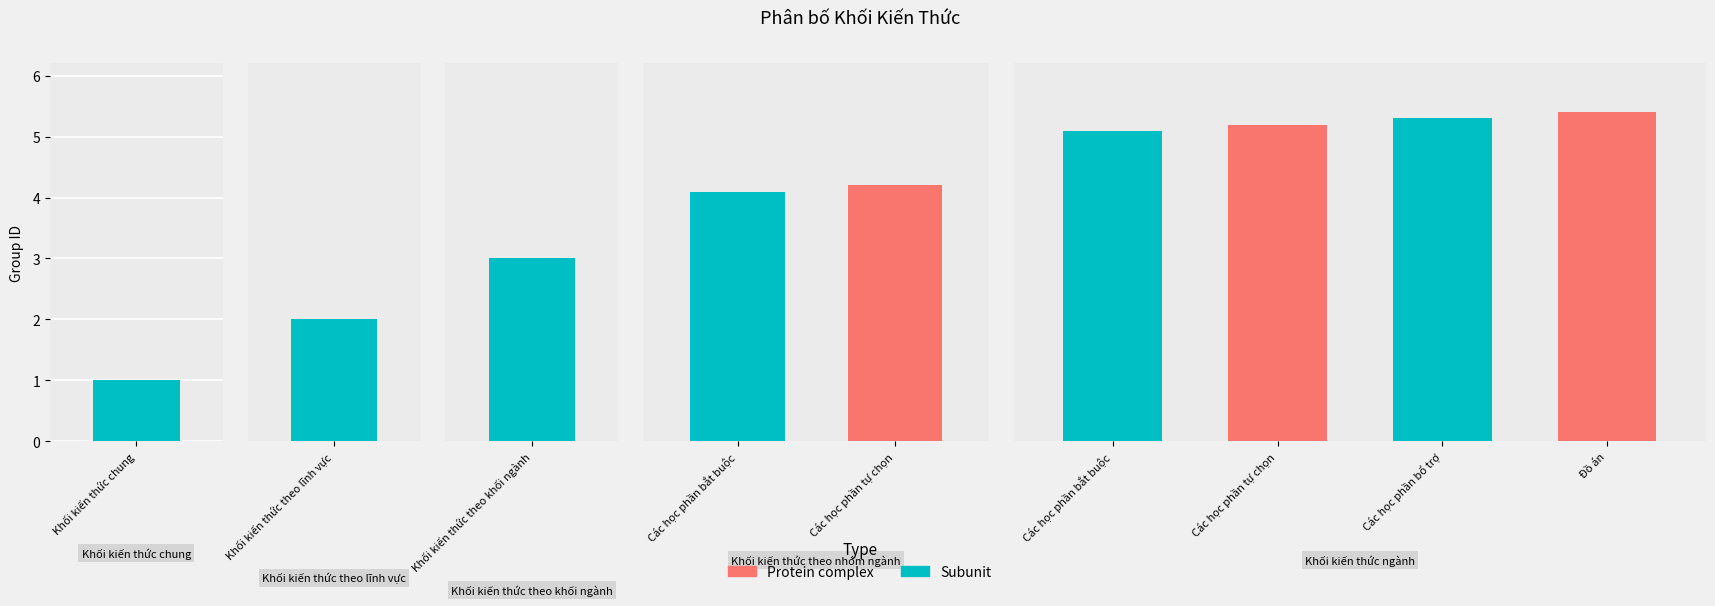

What is the sum of the values at Khối kiến thức ngành and Khối kiến thức chung?

6.2